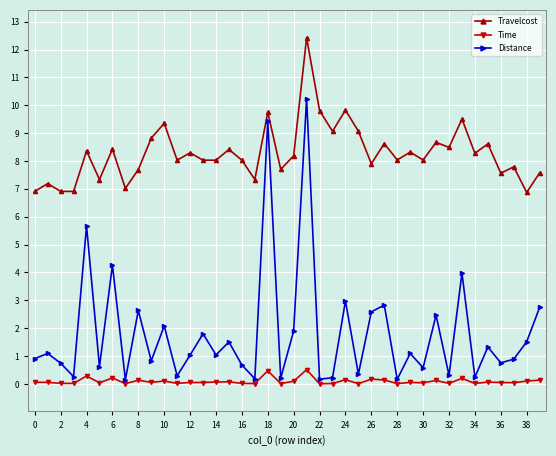

What is the value of the Travelcost point at the 20th from the left?

7.7